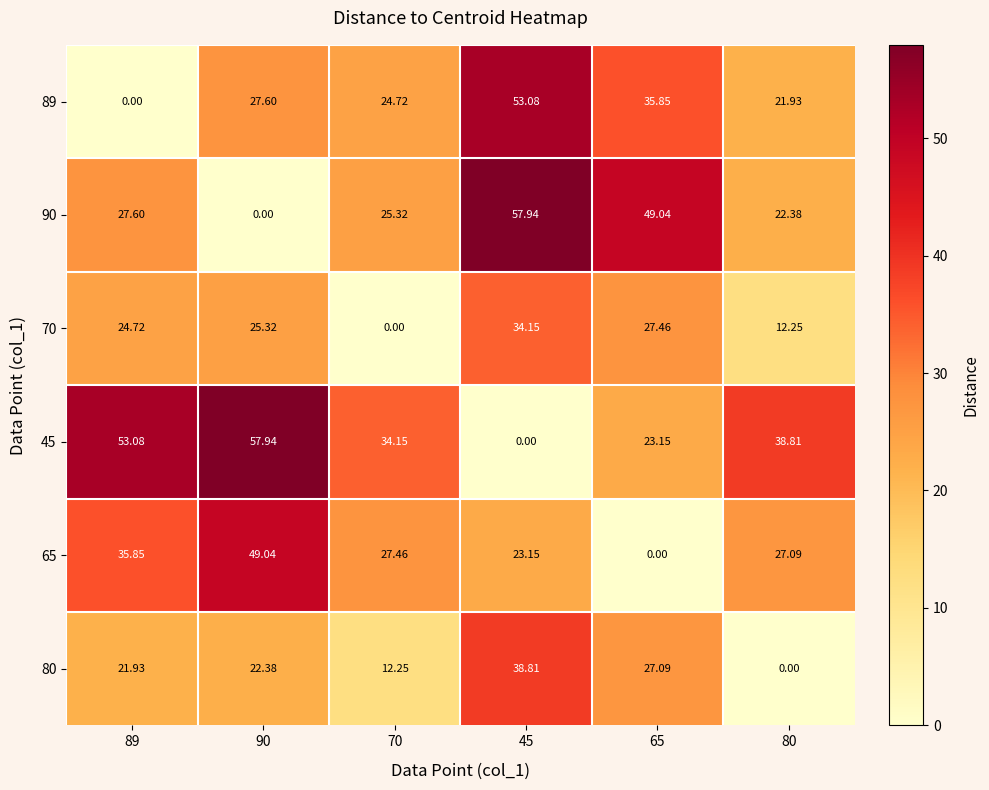

Is the value of 70 at 45 greater than the value of 65 at 89?

No